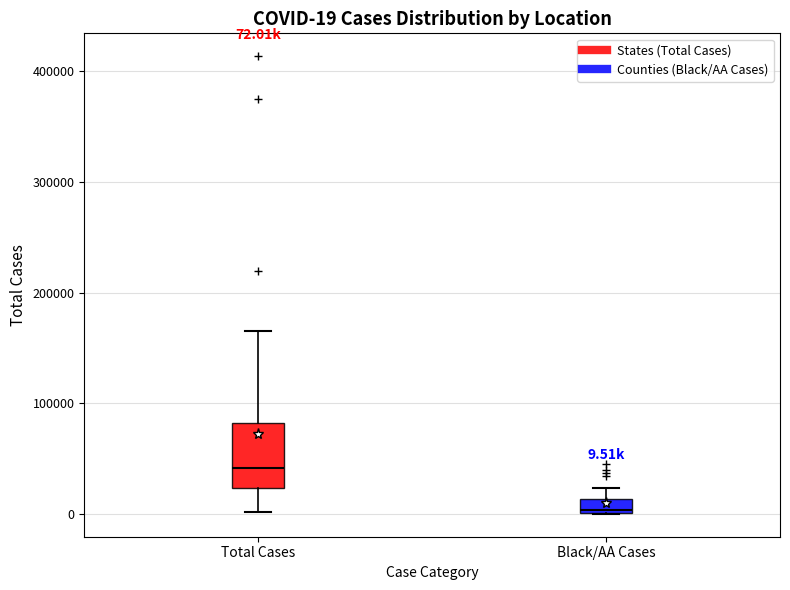

Which box is the tallest, from its lower edge to its upper edge?

Total Cases